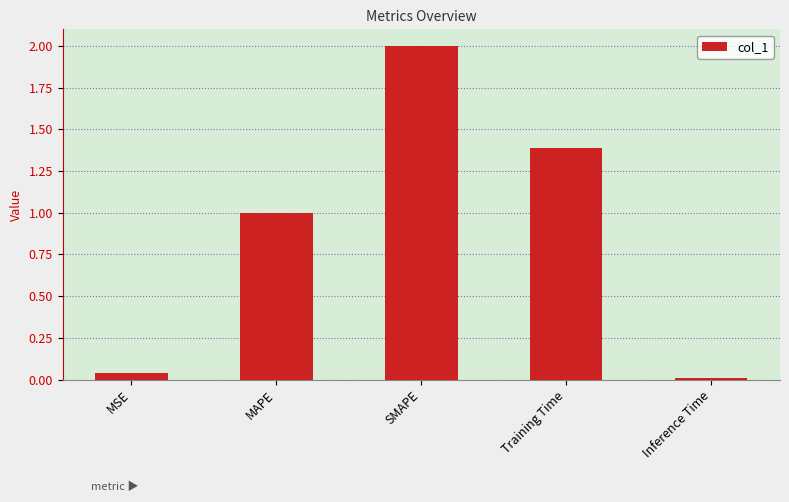

What is the value of the 4th bar from the left?

1.4